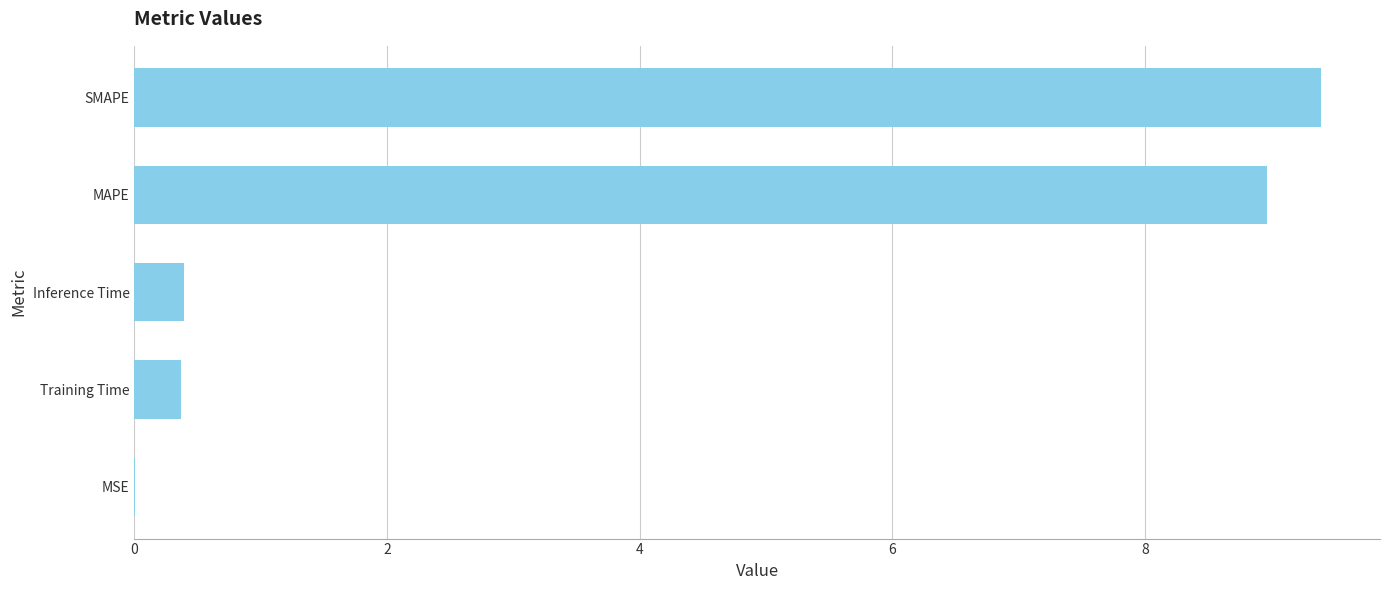

At which category does the chart reach its peak across all series?

SMAPE